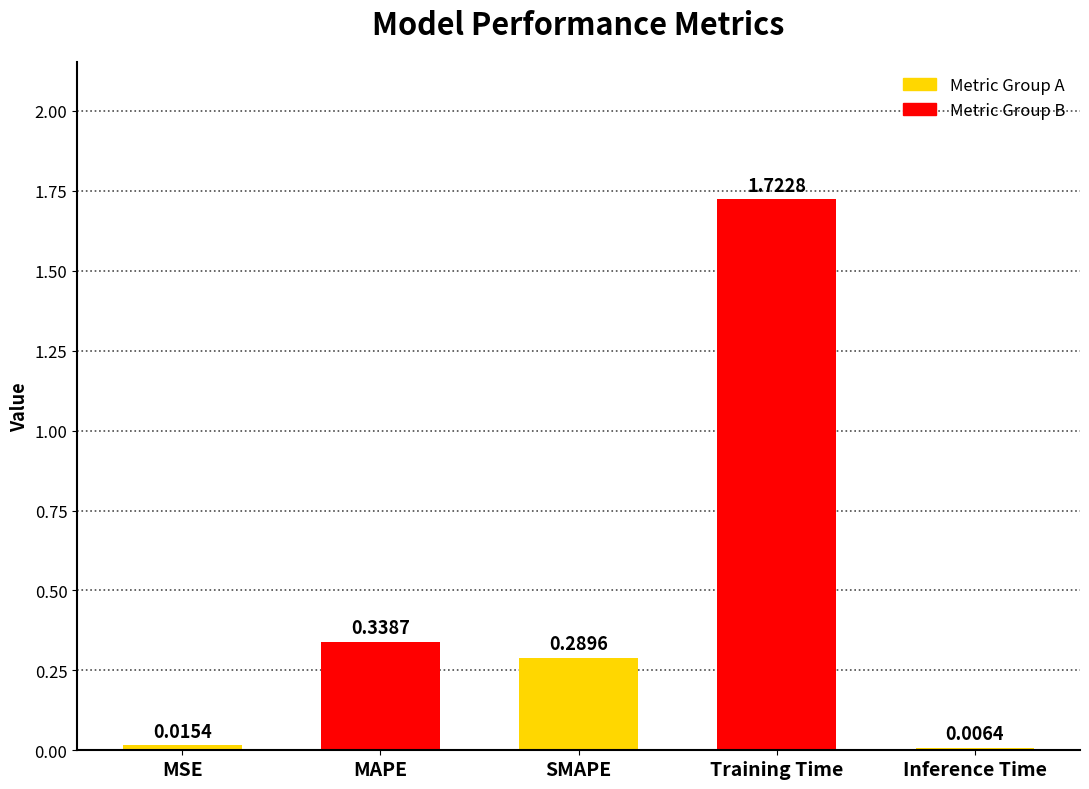

Which label corresponds to the largest value in the chart?

Training Time